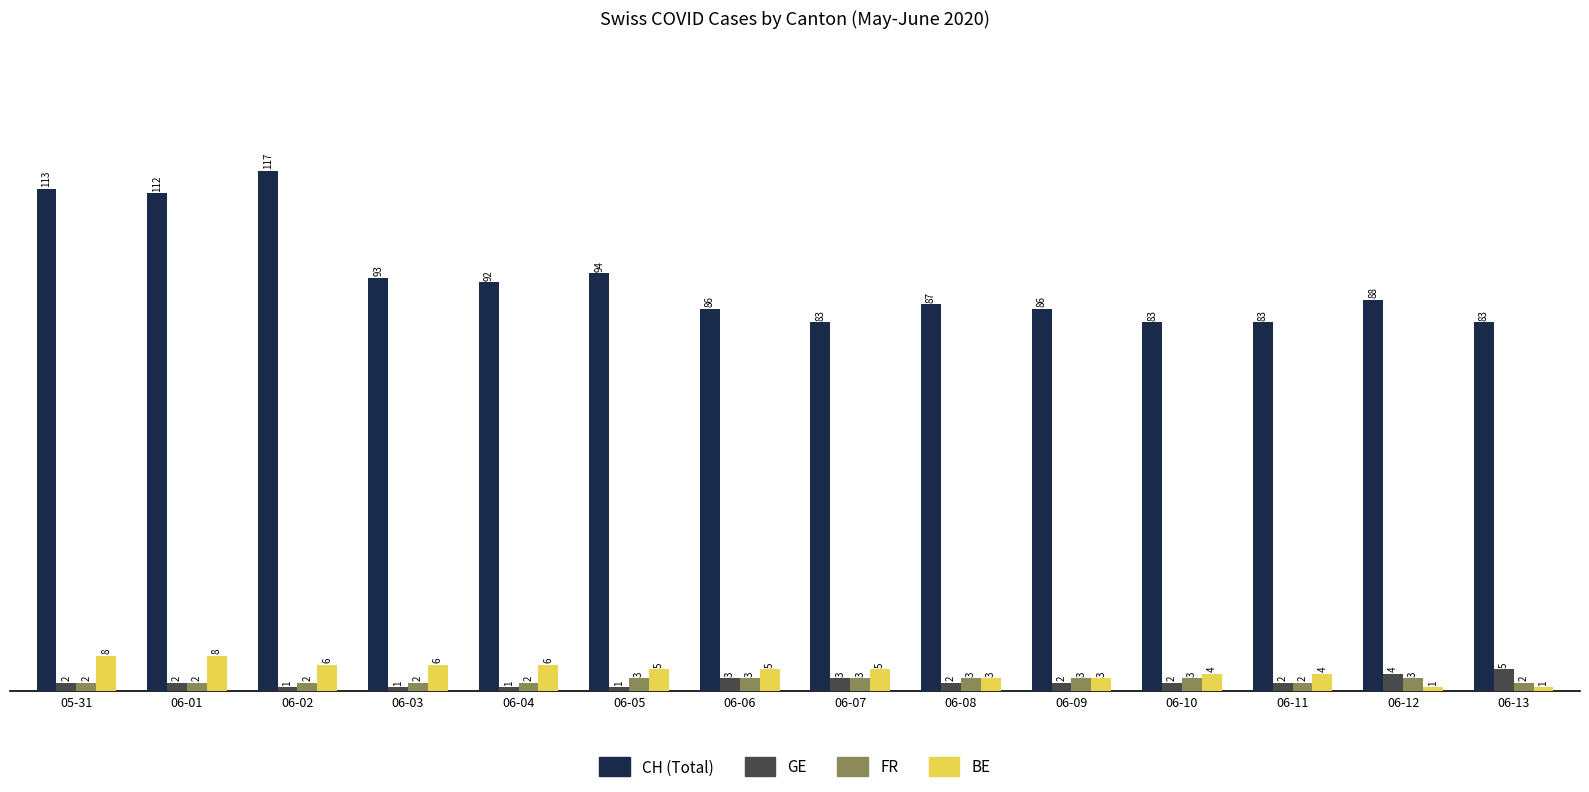

What is the spread (max minus min) of values at 06-12?

87